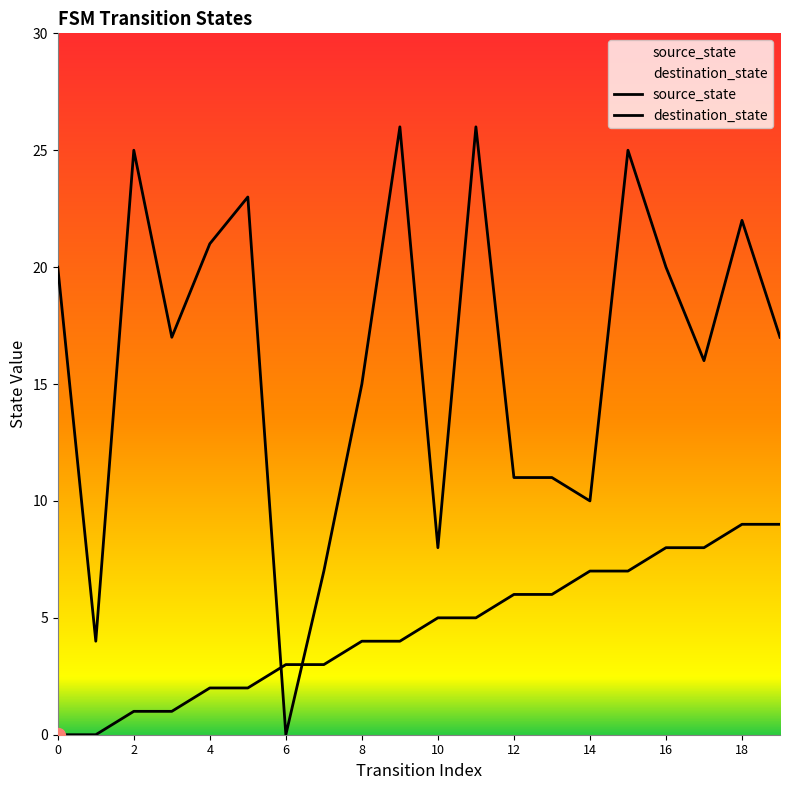

Read the destination_state value at 14.

7